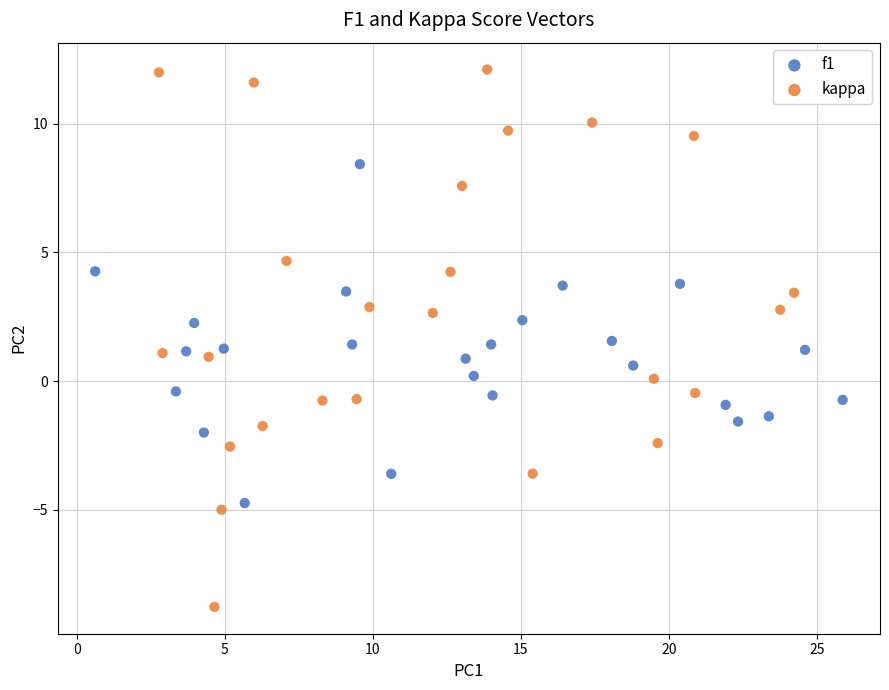

What are all the series names shown in the legend?

f1, kappa